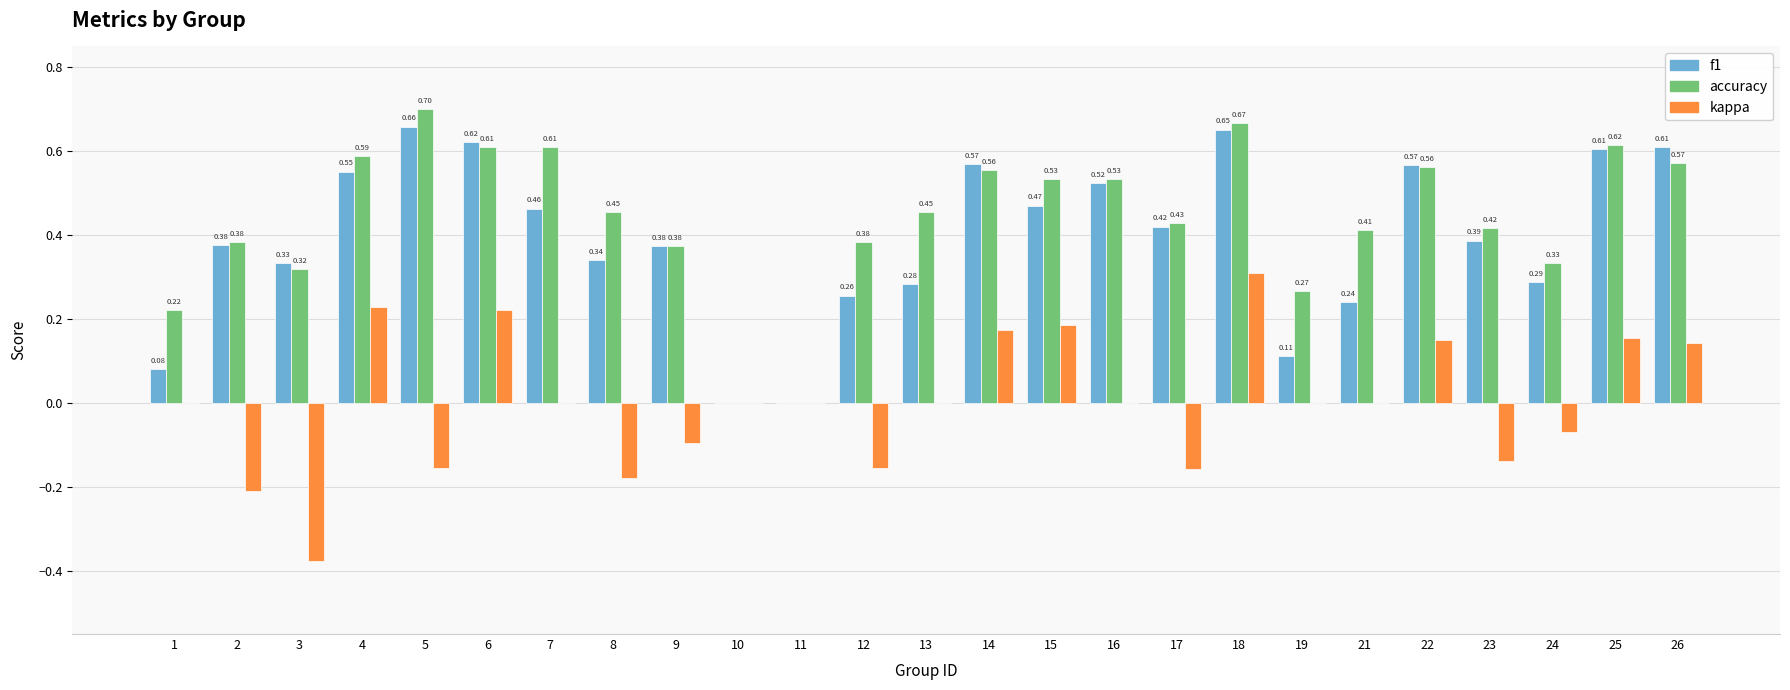

How many values in f1 are above zero?

23